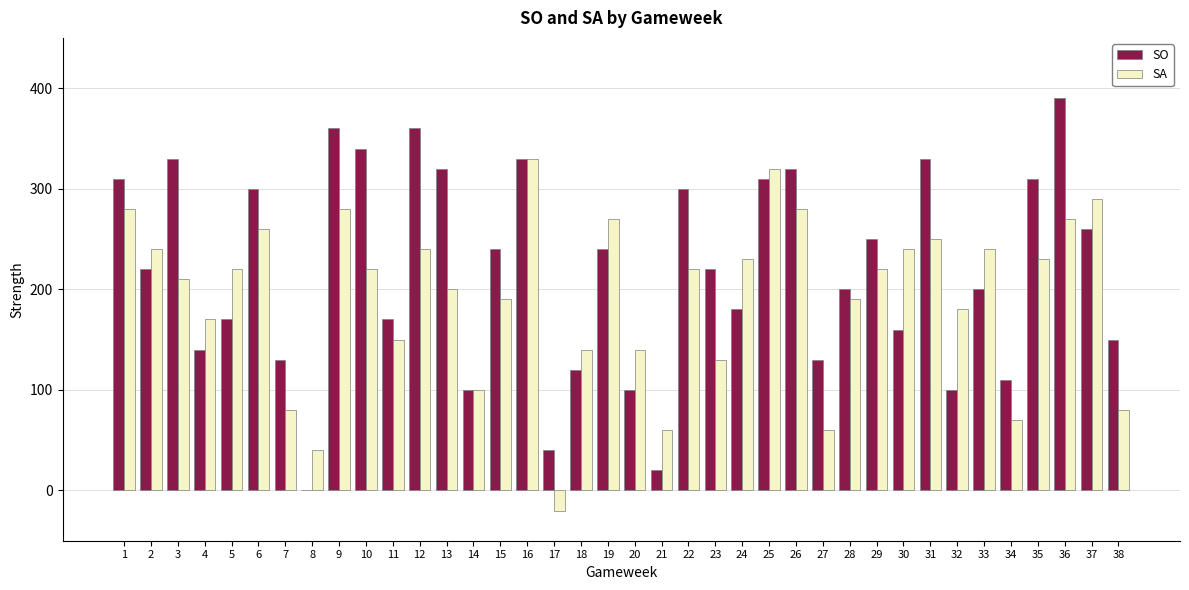

Is it true that SA equals 301 at 24?

False